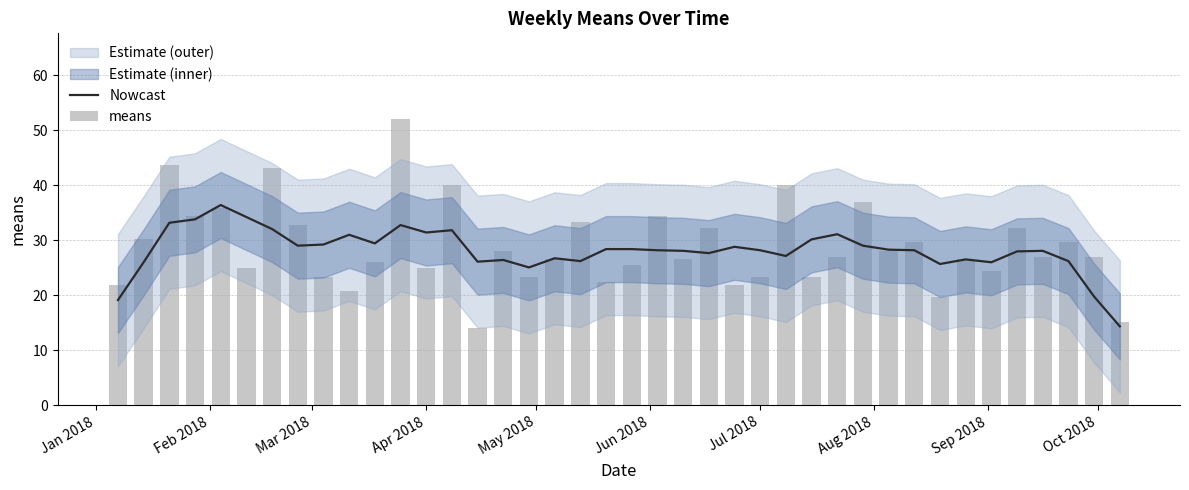

What is the minimum value shown in the chart?

14.0